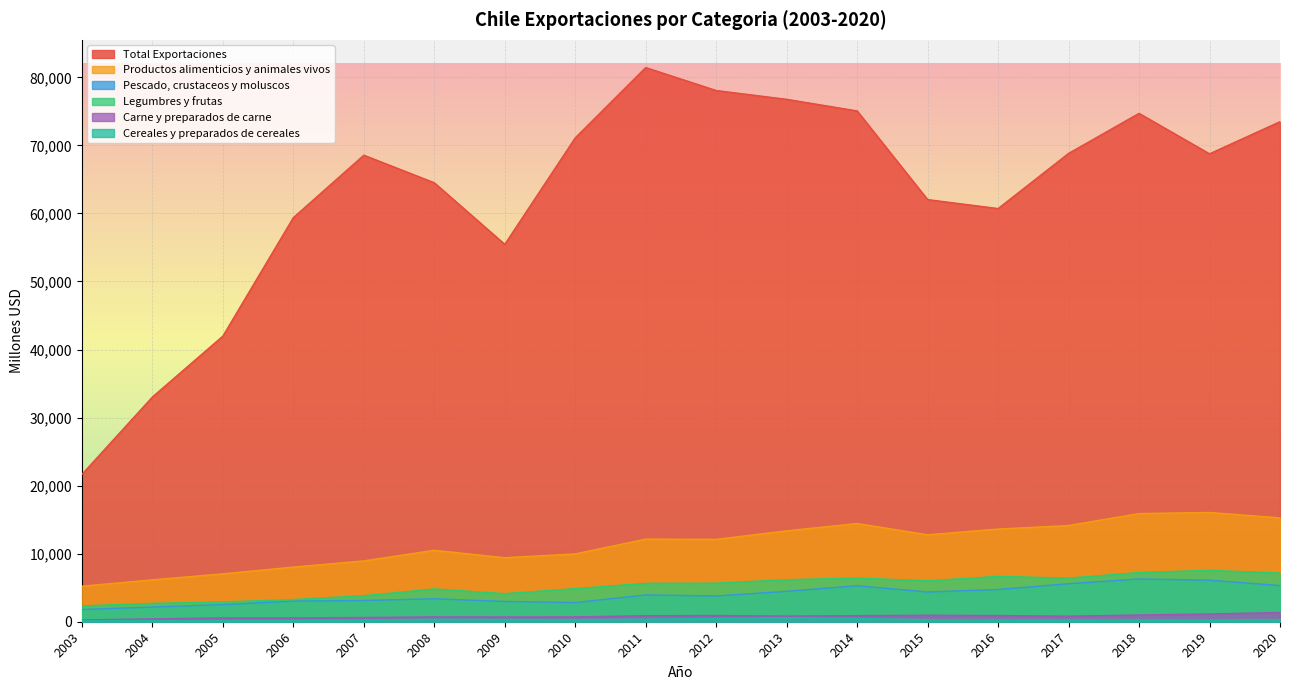

What are all the series names shown in the legend?

Total Exportaciones, Productos alimenticios y animales vivos, Pescado, crustaceos y moluscos, Legumbres y frutas, Carne y preparados de carne, Cereales y preparados de cereales